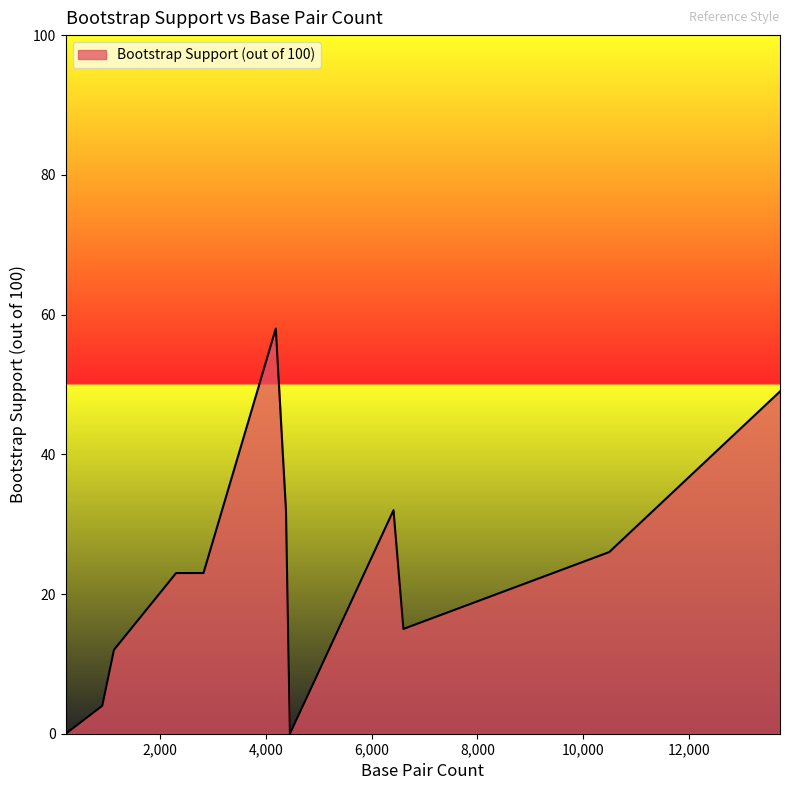

How many series are shown in this chart?

1